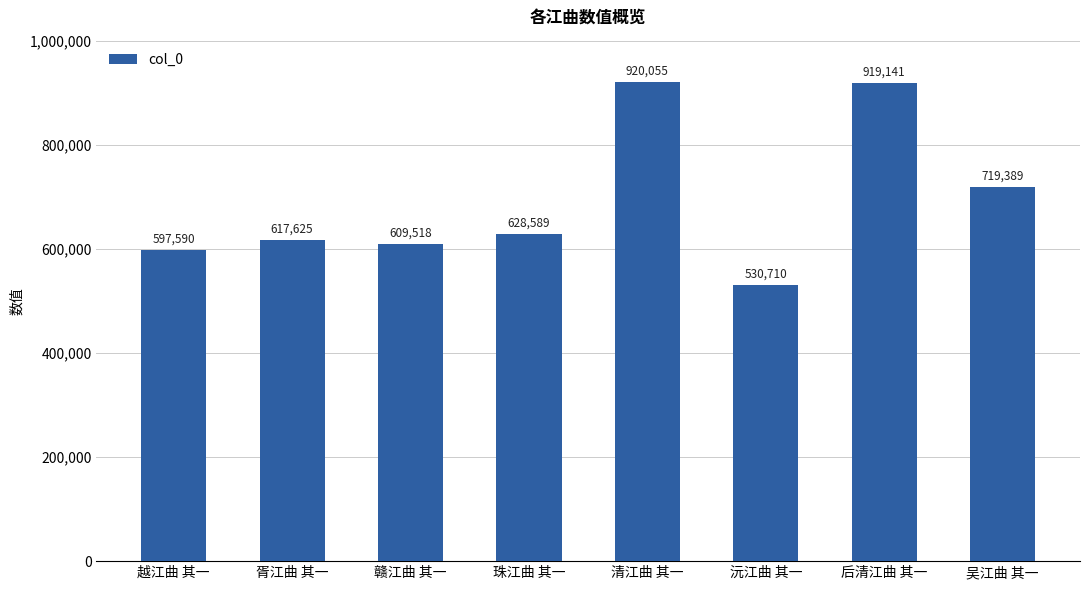

Reading left to right, list all the values displayed in this chart.

越江曲 其一=597590	胥江曲 其一=617625	赣江曲 其一=609518	珠江曲 其一=628589	清江曲 其一=920055	沅江曲 其一=530710	后清江曲 其一=919141	吴江曲 其一=719389